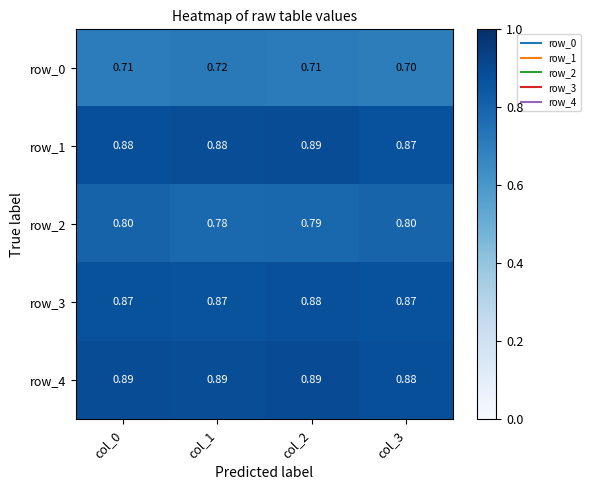

At which category is the sum across all series the highest?

col_2